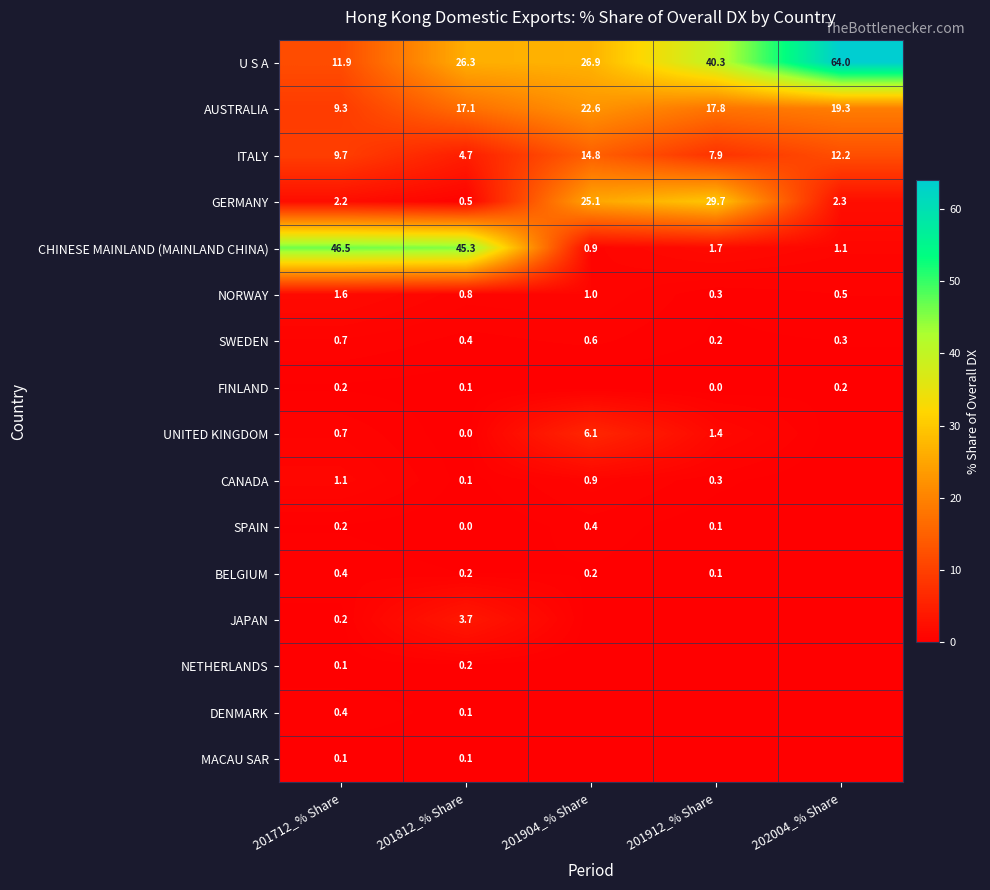

At which label does GERMANY reach its peak?

201912_% Share